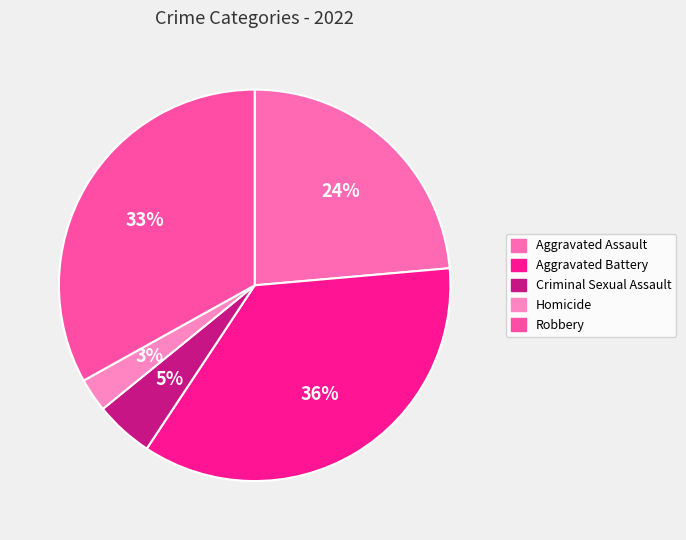

To the nearest percent, what is the difference between the Homicide and Aggravated Assault slice percentages?

21%